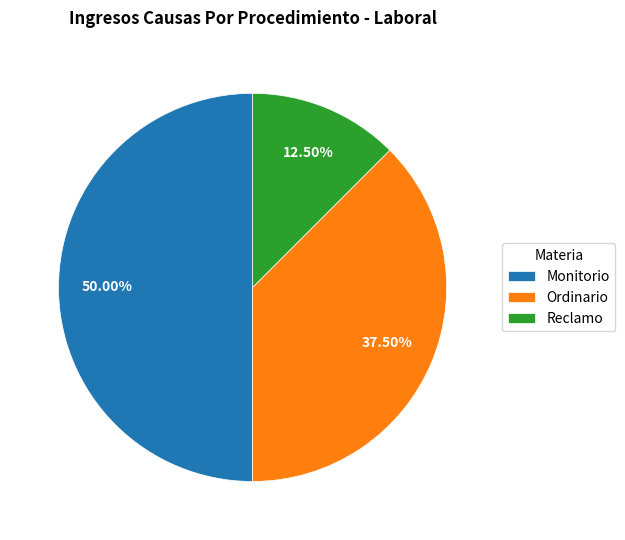

Which has a higher value, Ordinario or Monitorio?

Monitorio